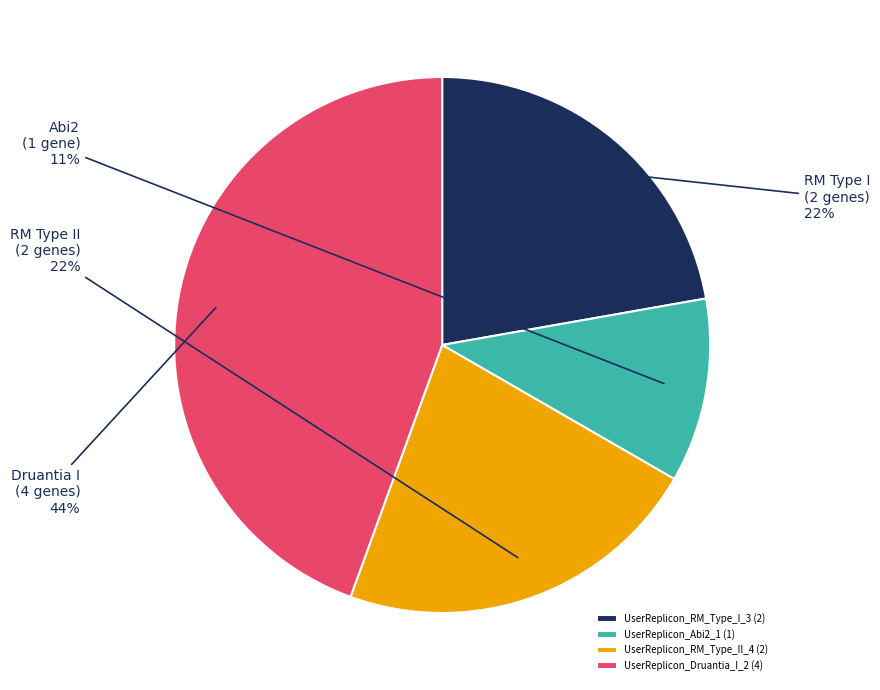

To the nearest percent, what percentage of the pie is UserReplicon_Abi2_1?

11%